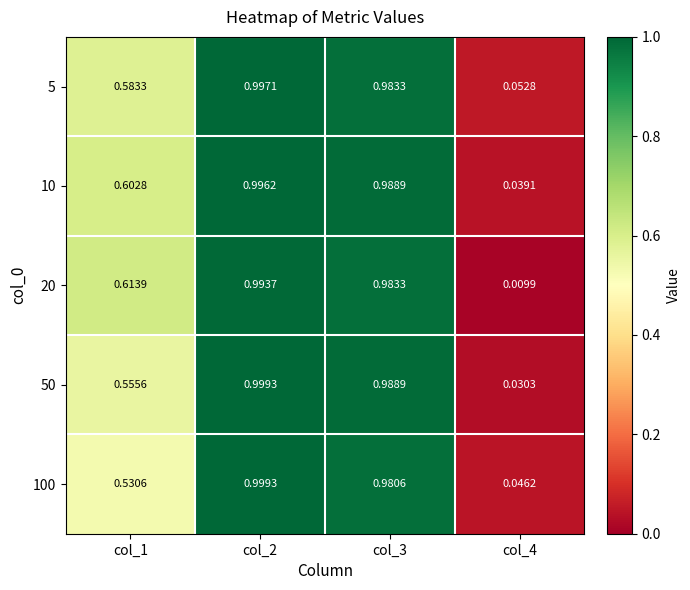

Is the value of 10 at col_2 greater than the value of 5 at col_4?

Yes